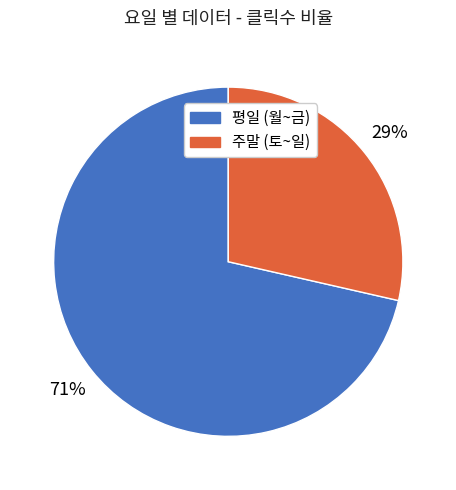

Does any single category account for the majority?

Yes